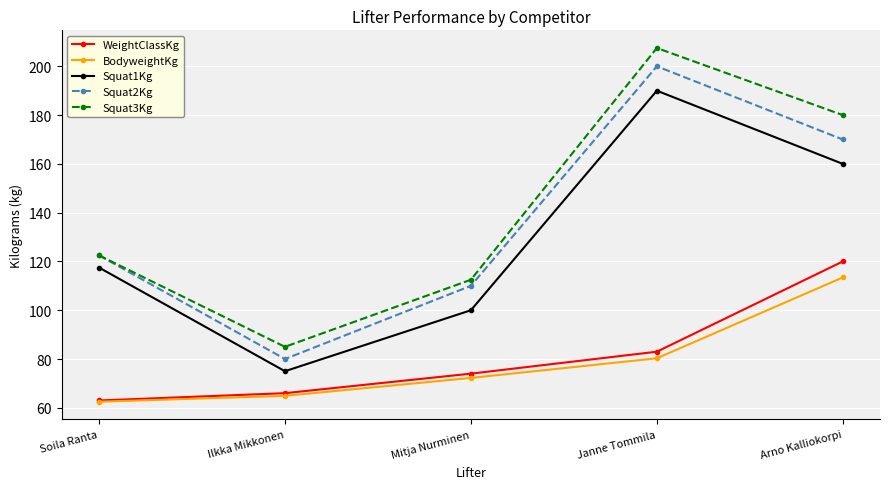

Is the value of BodyweightKg at Soila Ranta greater than the value of Squat1Kg at Mitja Nurminen?

No